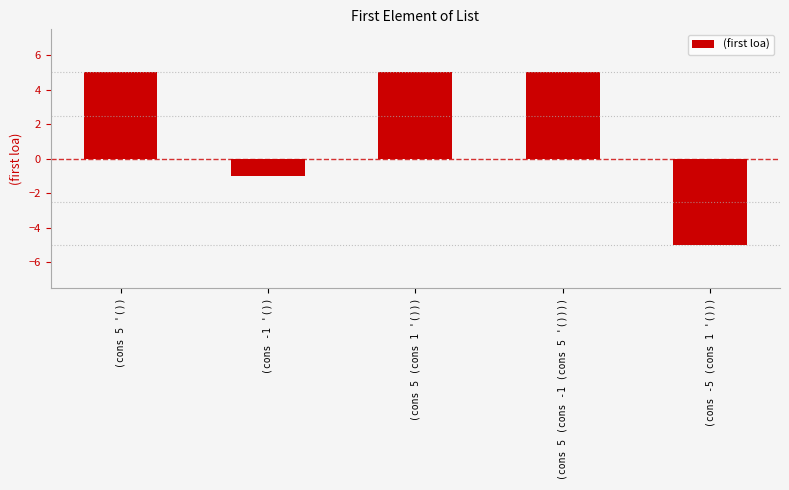

What is the difference between the values at (cons 5 (cons 1 '())) and (cons -5 (cons 1 '()))?

10